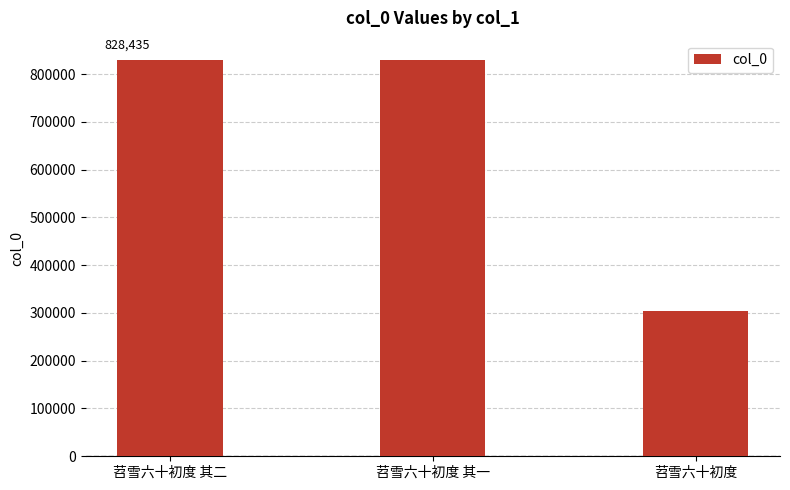

What is the sum of the values at 苕雪六十初度 其二 and 苕雪六十初度?

1132859